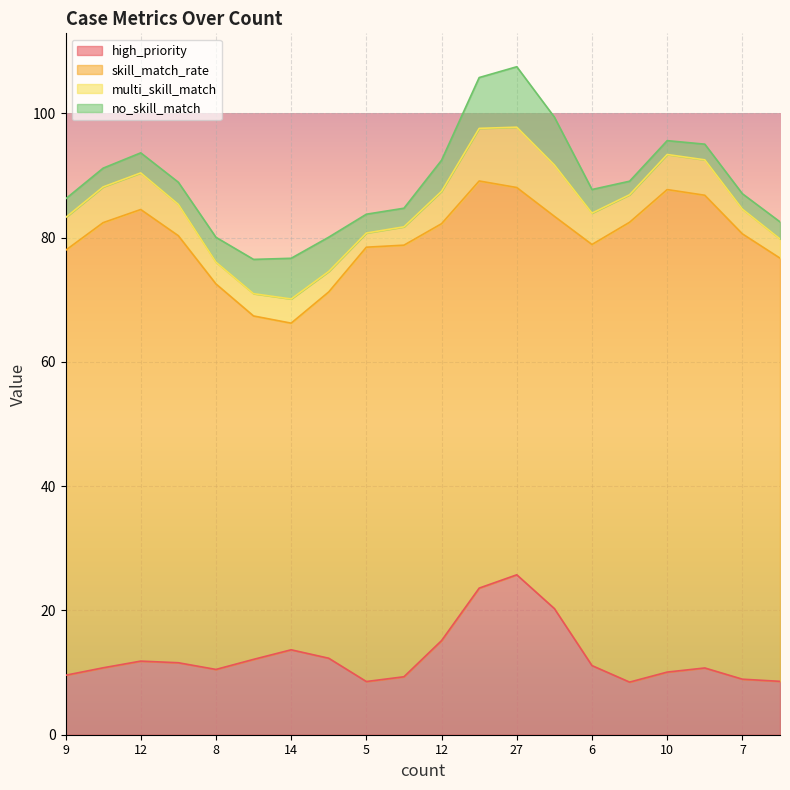

How many series are shown in this chart?

4